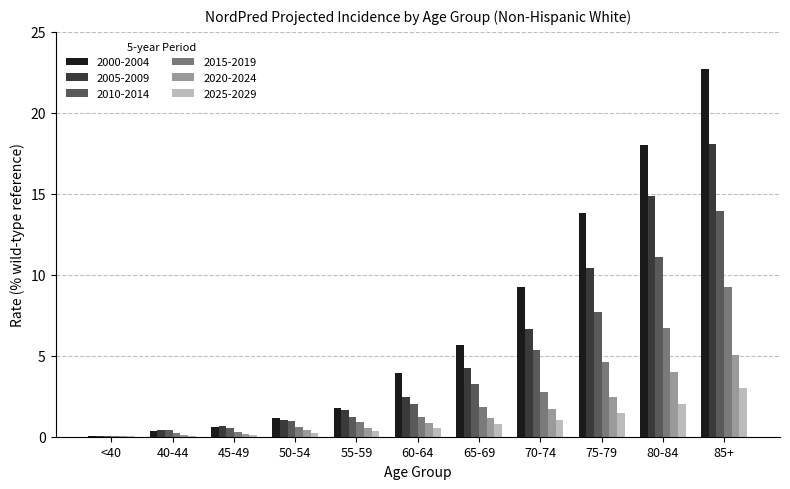

What is the sum of all 2000-2004 values?

77.3